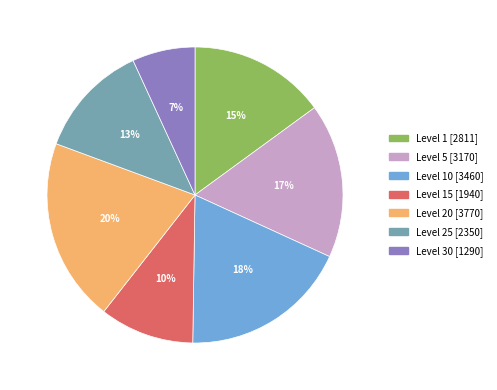

To the nearest percent, what is the difference between the largest and smallest slice percentages?

13%